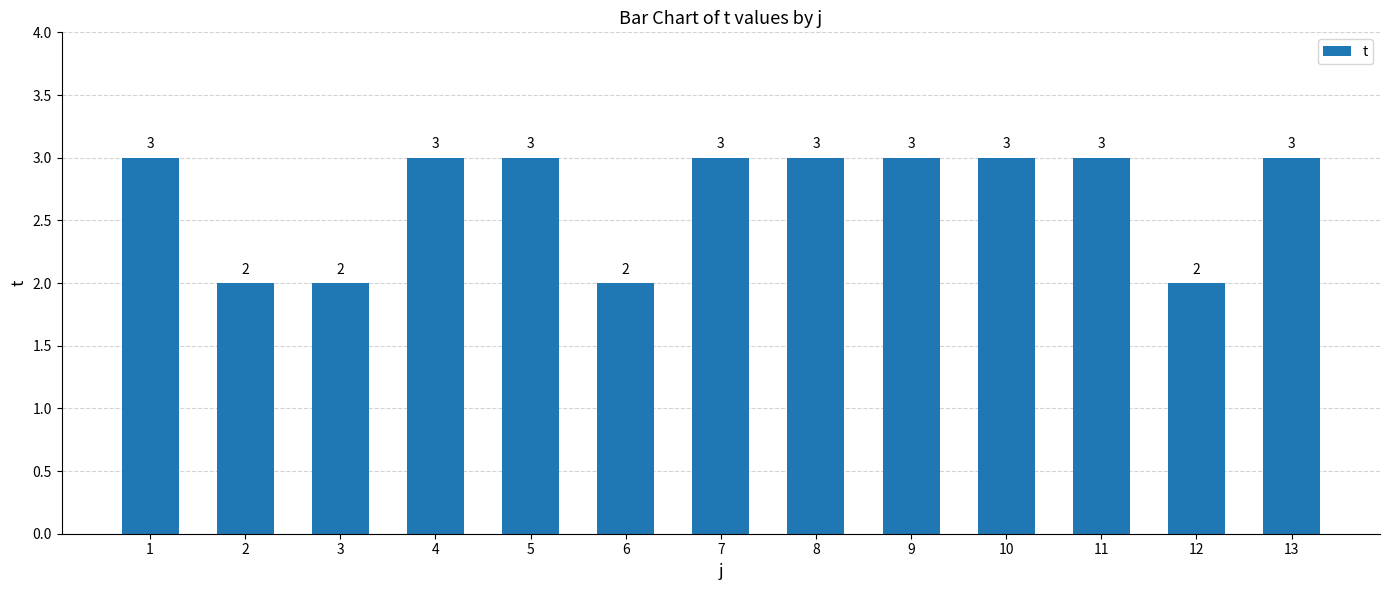

Reading left to right, list all the values displayed in this chart.

3	2	2	3	3	2	3	3	3	3	3	2	3